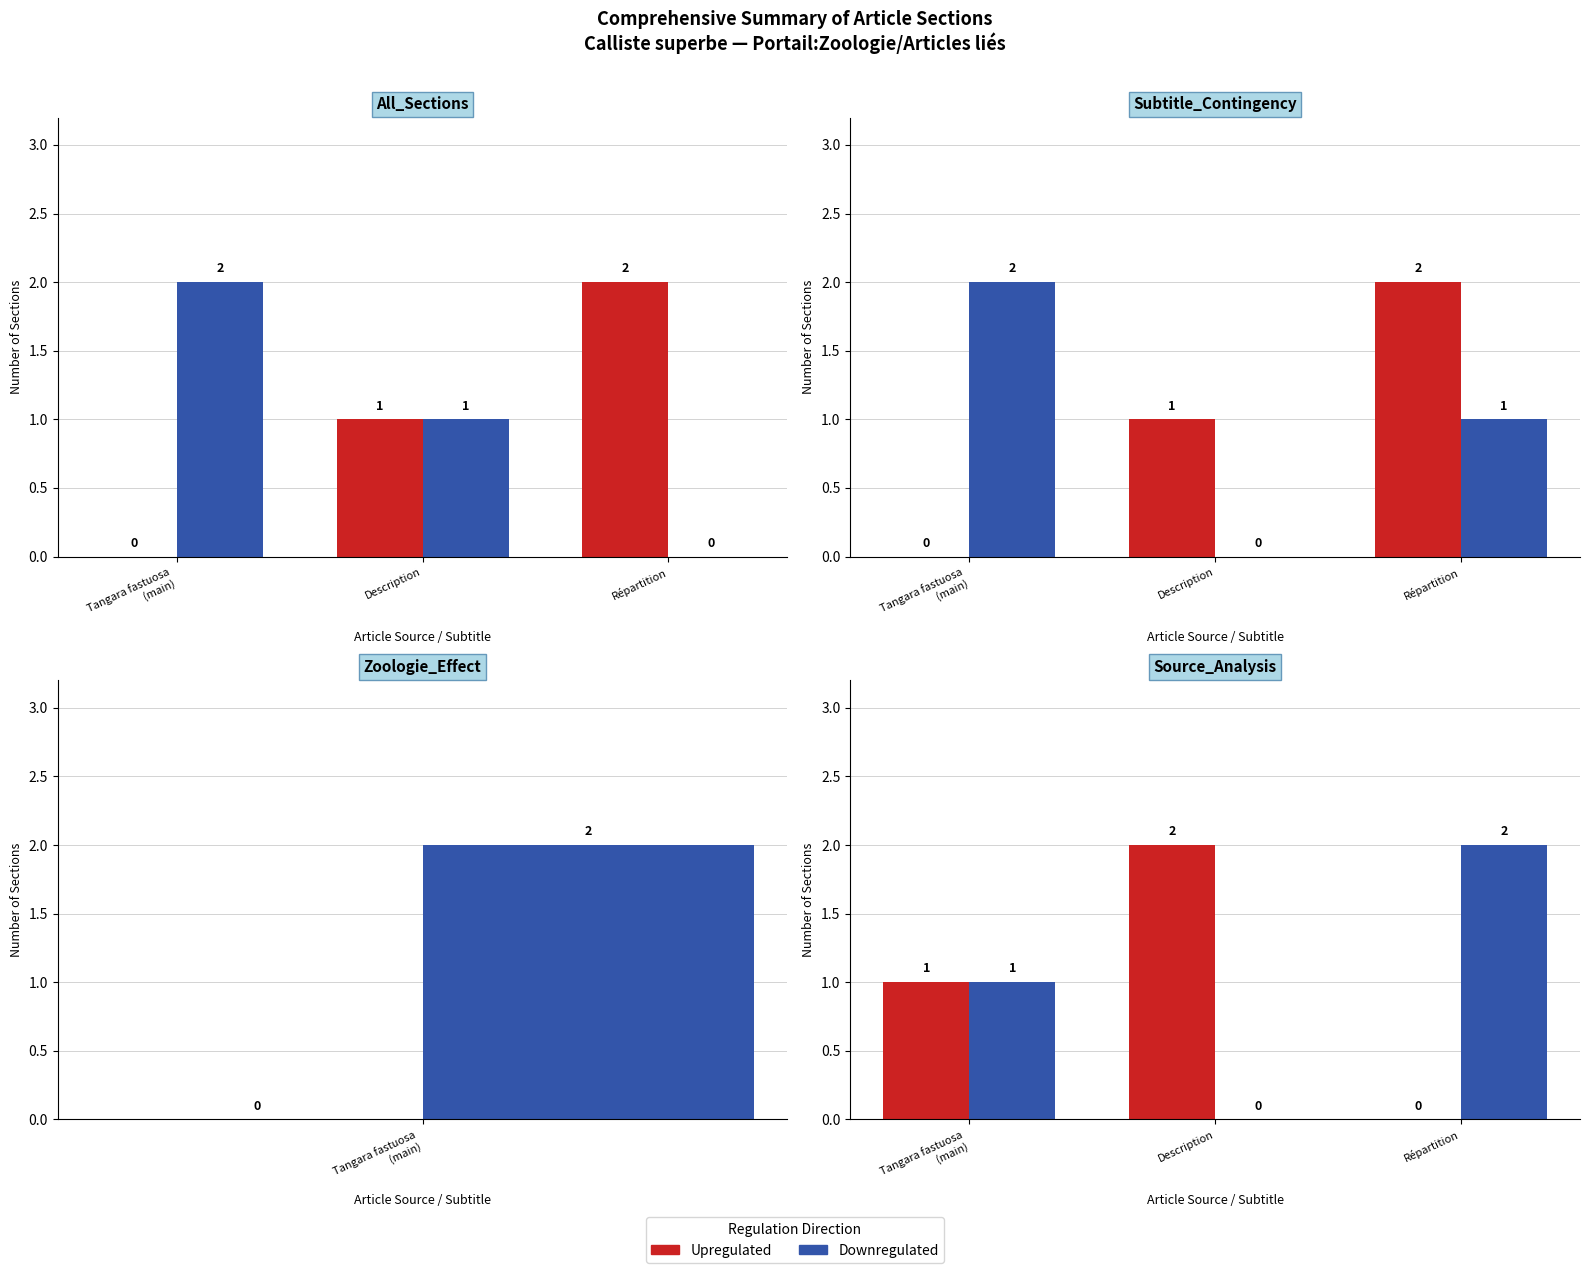

Rank the series at Répartition from lowest to highest value.

Upregulated, Downregulated